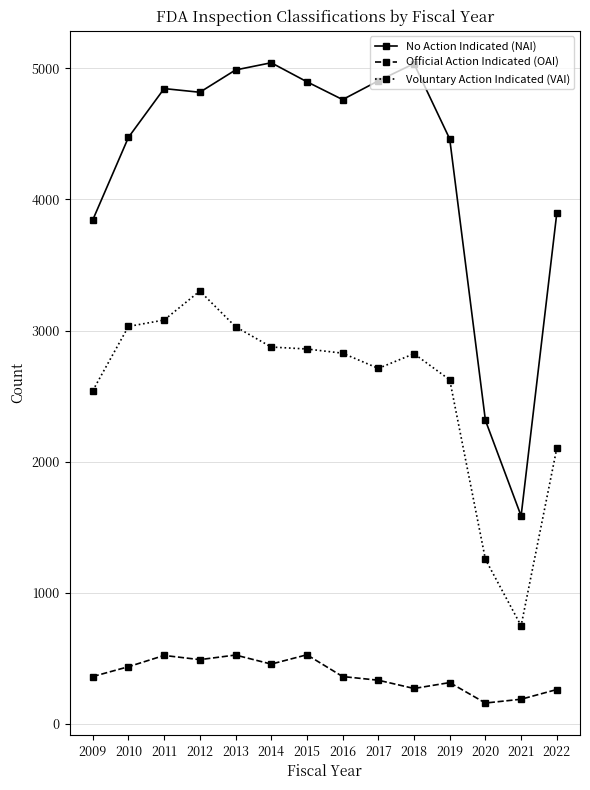

The No Action Indicated (NAI) series shows 5035 at 2018. True or false?

True